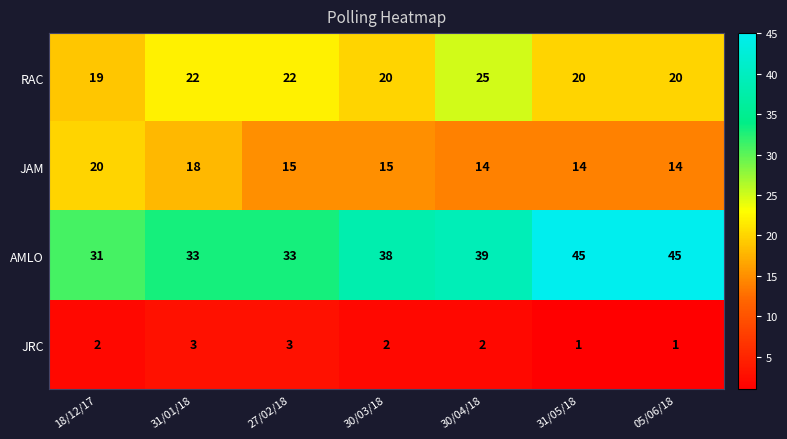

What is the approximate value of JAM at 30/04/18?

14